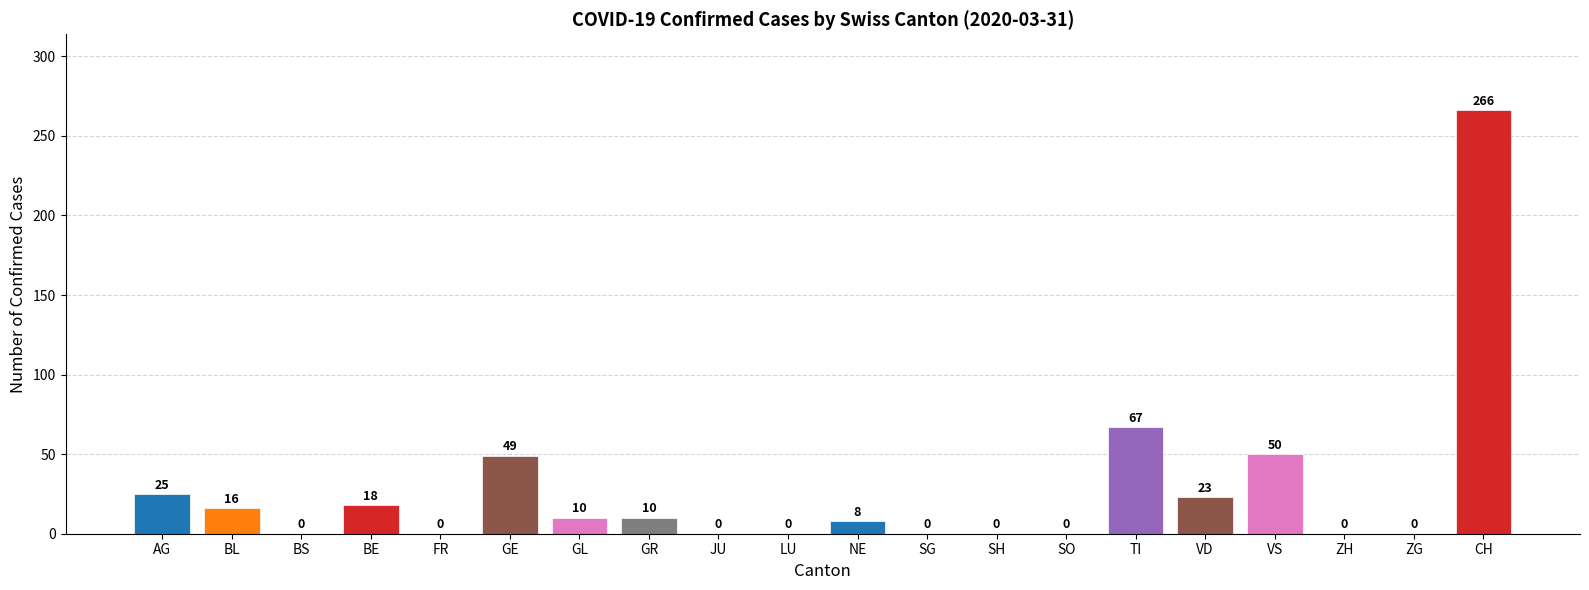

How many values are above zero?

11